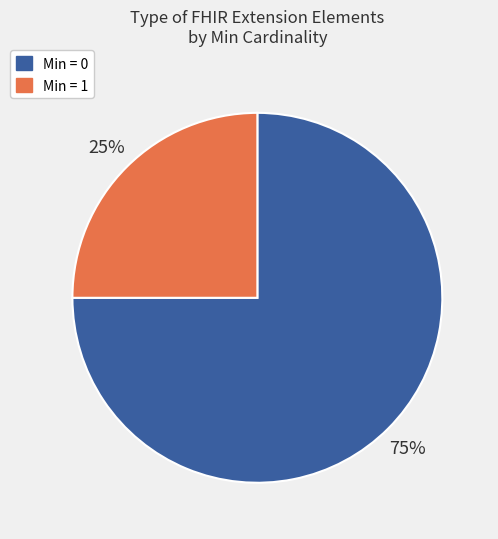

How many slices are in this pie chart?

2